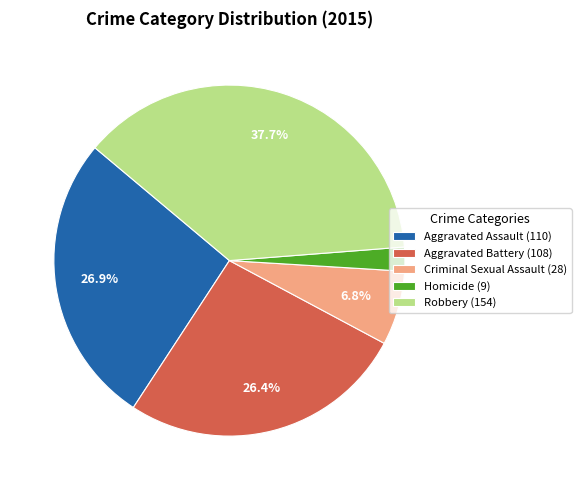

Which has a higher value, Criminal Sexual Assault or Robbery?

Robbery